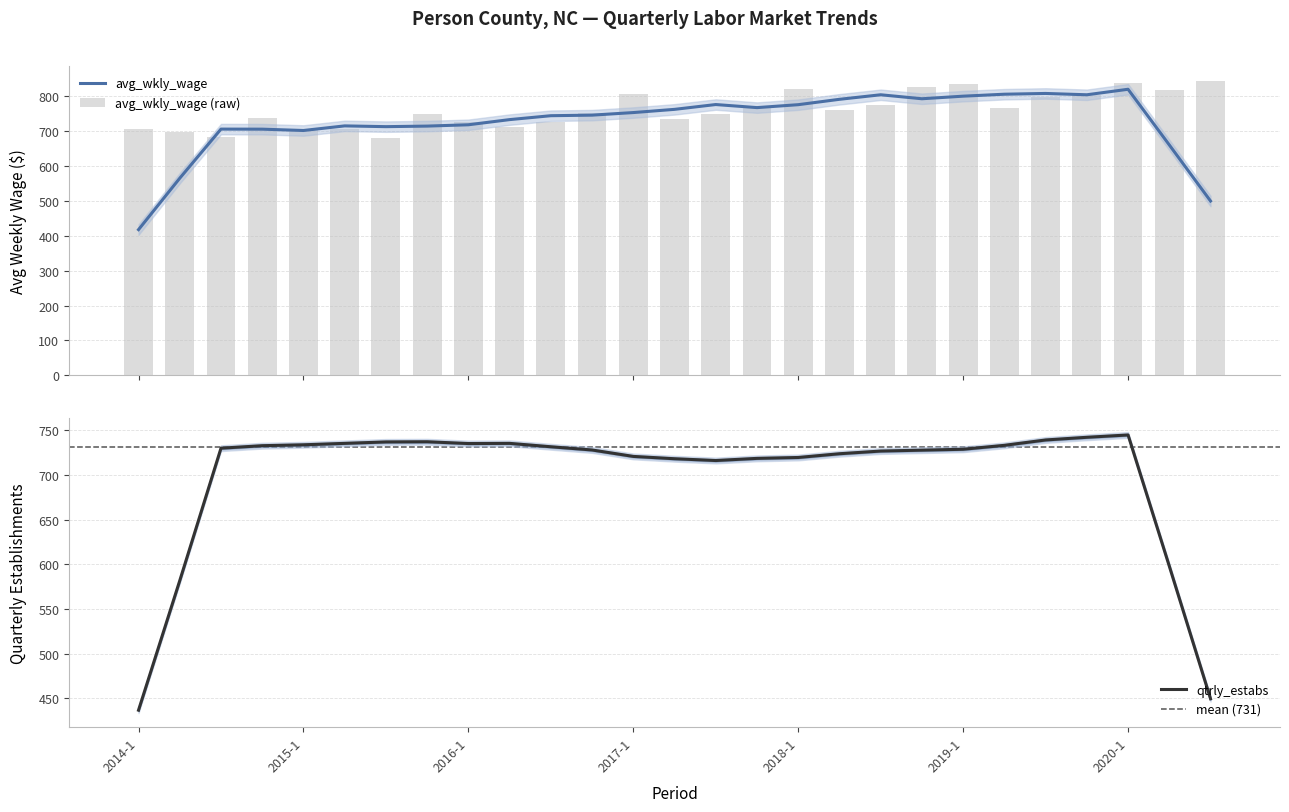

What is the sum of all values?

20524